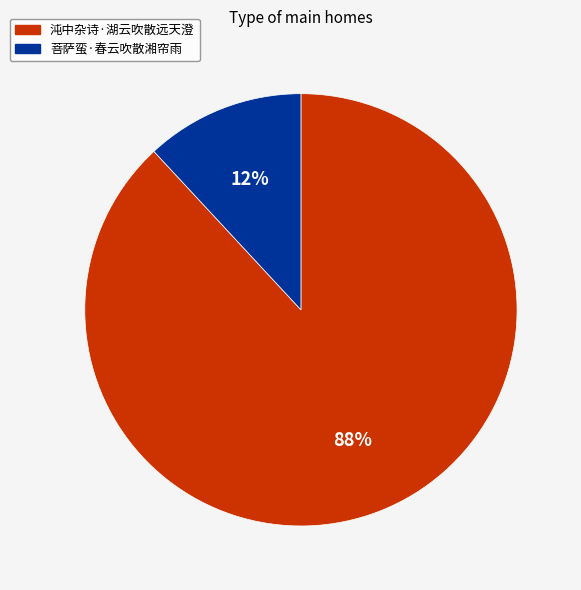

To the nearest percent, what is the average slice percentage?

50%